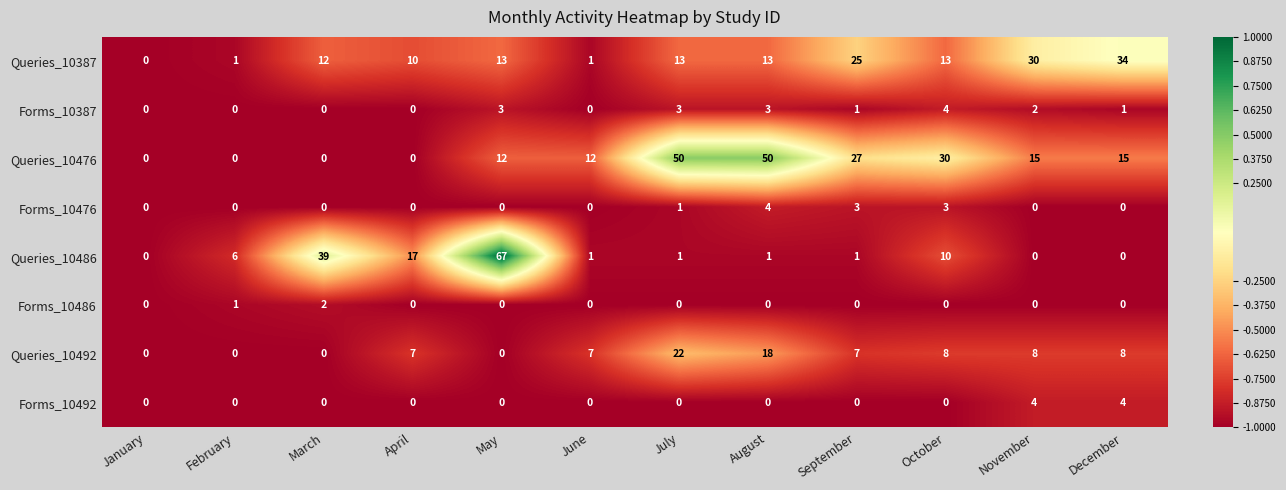

At which label is Forms_10486 closest to 1?

February